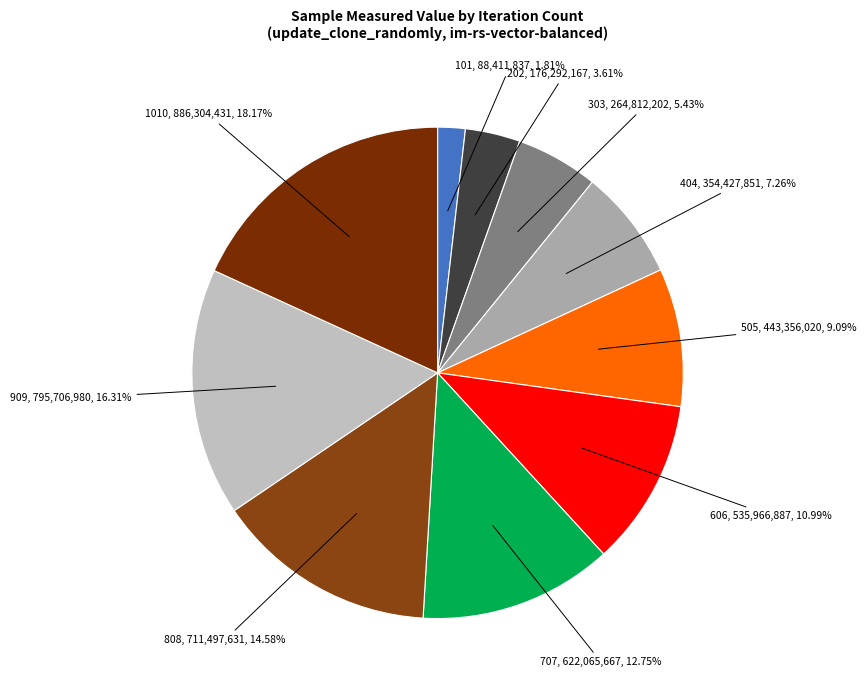

Is there any slice that represents more than half of the pie?

No